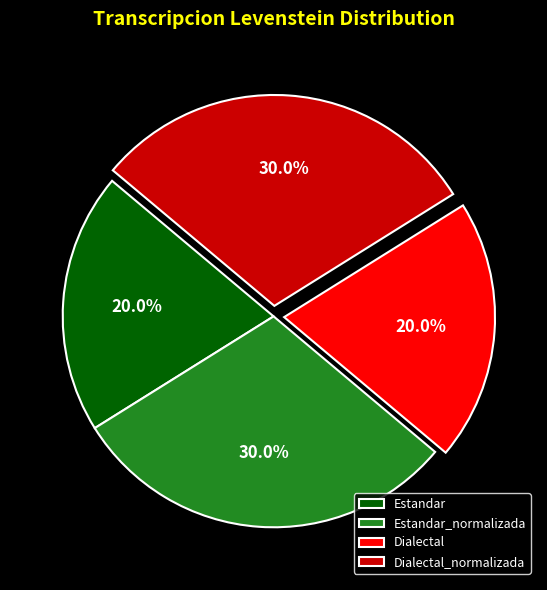

Is there a majority slice in this chart?

No